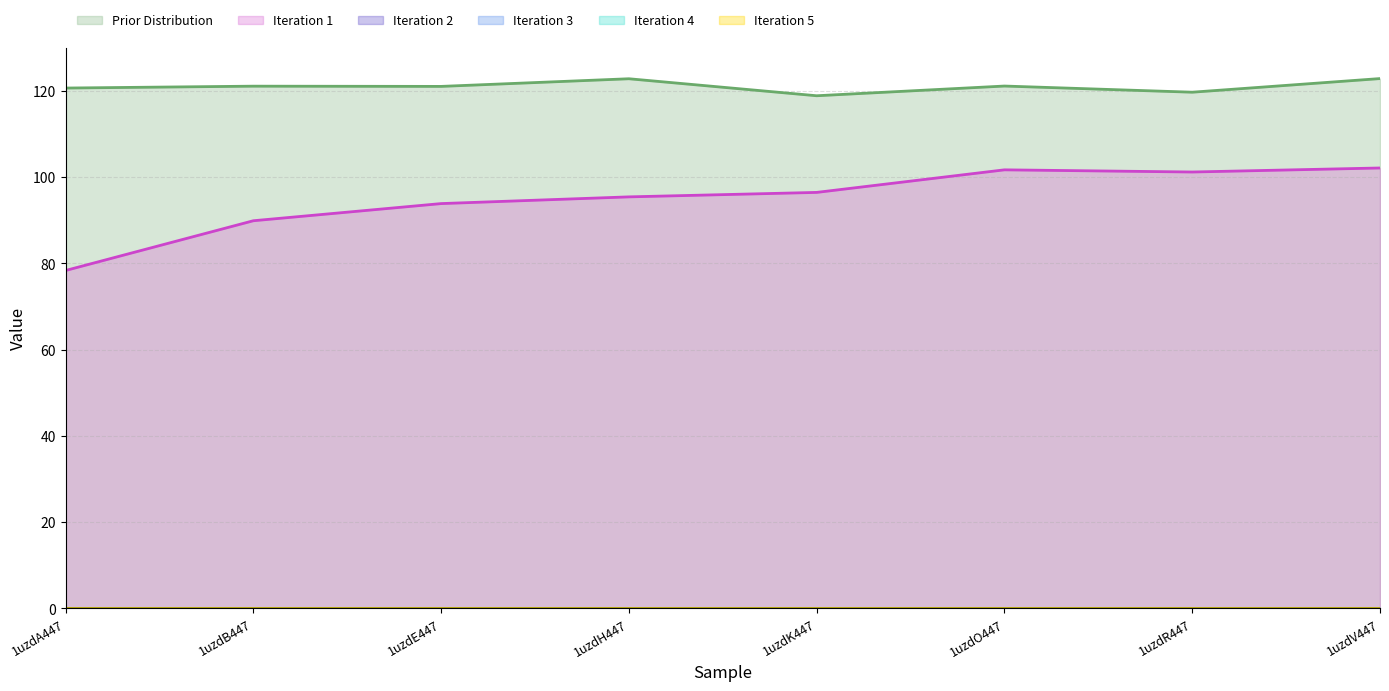

Reading left to right, what are all the values shown in this chart?

col_6: 1uzdA447=120.7	1uzdB447=121.1	1uzdE447=121.1	1uzdH447=122.8	1uzdK447=118.9	1uzdO447=121.1	1uzdR447=119.7	1uzdV447=122.9
col_7: 1uzdA447=78.4	1uzdB447=89.9	1uzdE447=93.9	1uzdH447=95.4	1uzdK447=96.5	1uzdO447=101.7	1uzdR447=101.2	1uzdV447=102.1
col_2: 1uzdA447=0.0	1uzdB447=0.0	1uzdE447=0.0	1uzdH447=0.0	1uzdK447=0.0	1uzdO447=0.0	1uzdR447=0.0	1uzdV447=0.0
col_3: 1uzdA447=0.0	1uzdB447=0.0	1uzdE447=0.0	1uzdH447=0.0	1uzdK447=0.0	1uzdO447=0.0	1uzdR447=0.0	1uzdV447=0.0
col_4: 1uzdA447=0.0	1uzdB447=0.0	1uzdE447=0.0	1uzdH447=0.0	1uzdK447=0.0	1uzdO447=0.0	1uzdR447=0.0	1uzdV447=0.0
col_5: 1uzdA447=0.0	1uzdB447=0.0	1uzdE447=0.0	1uzdH447=0.0	1uzdK447=0.0	1uzdO447=0.0	1uzdR447=0.0	1uzdV447=0.0